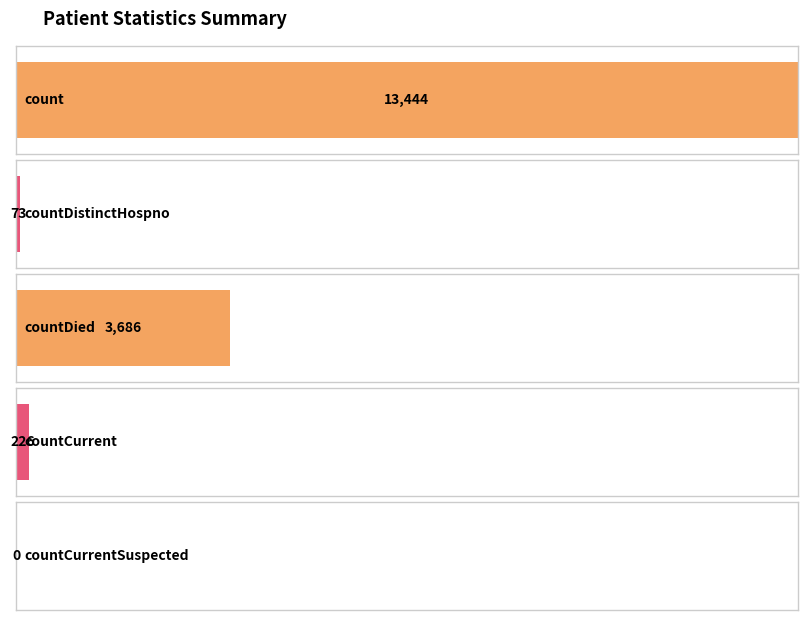

What is the change in value from countDied to countCurrentSuspected?

-3686